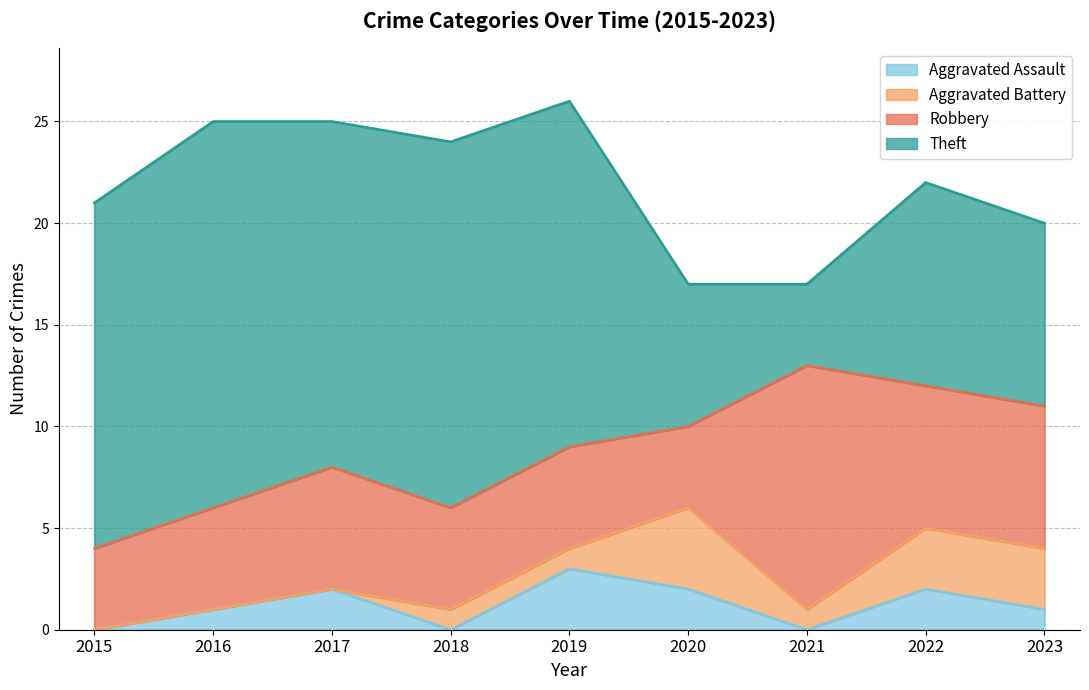

Where does the Robbery series first go above 5?

2017